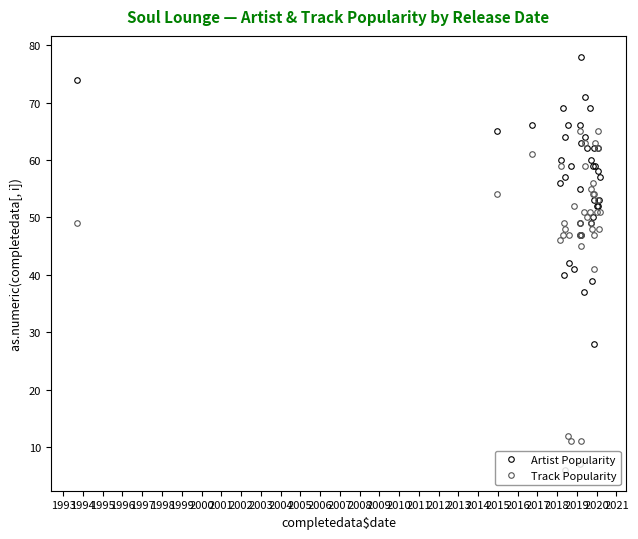

Which has a higher value, 2014 or 2007?

2014